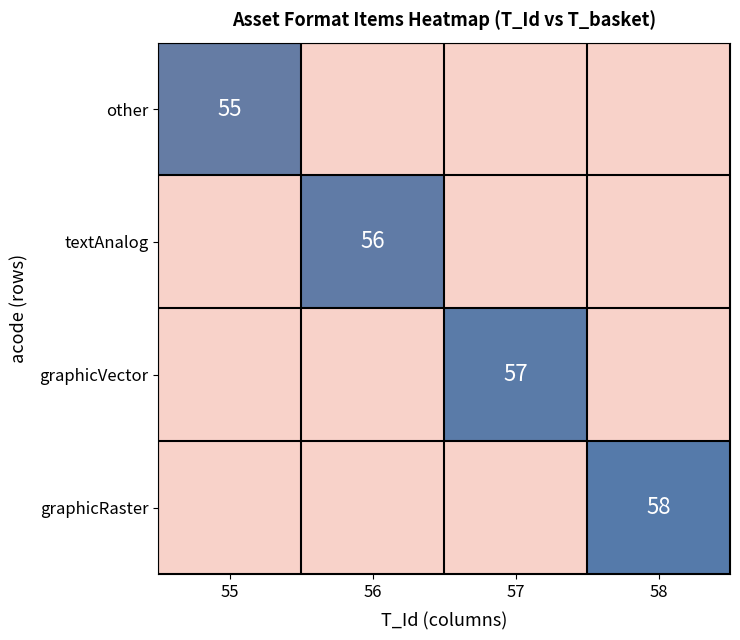

What is the spread (max minus min) of values at 57?

56.5